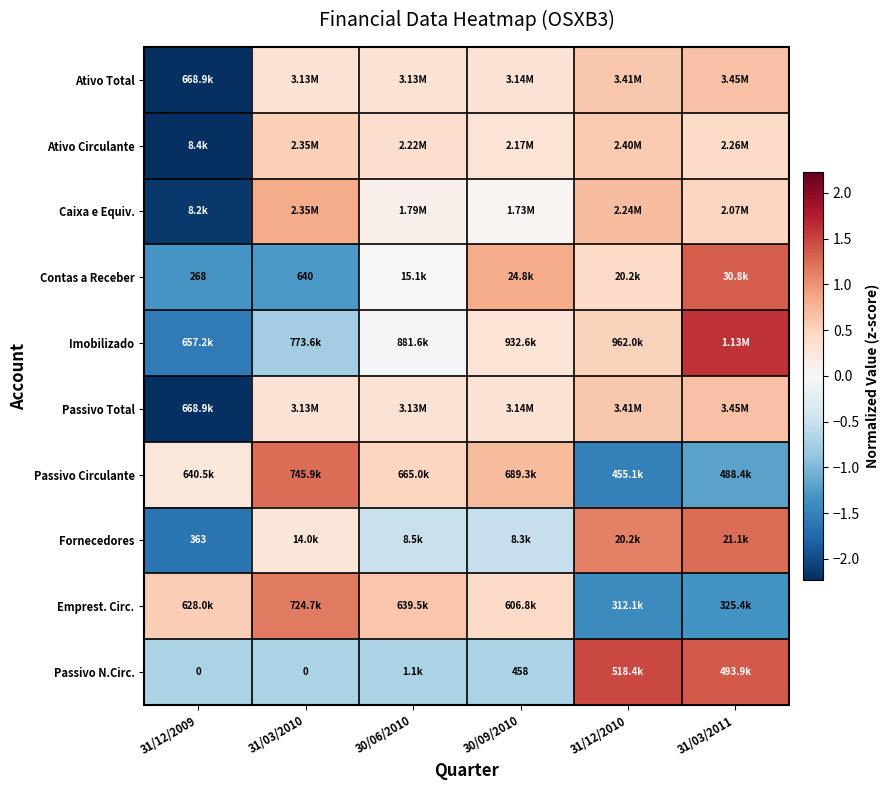

At which category is the sum across all series the highest?

31/03/2011